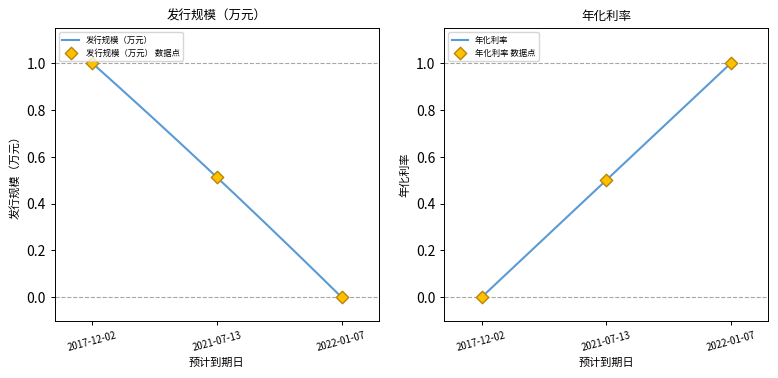

What is the total value across all series at 2022-01-07?

1.0